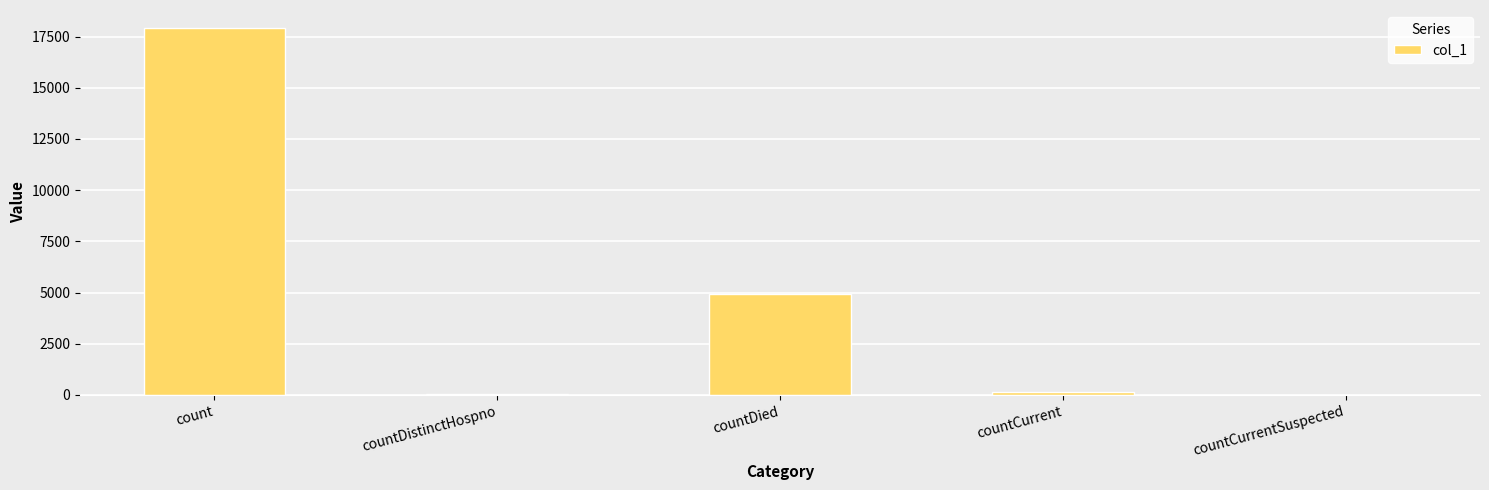

Which category has the highest value across all series?

count